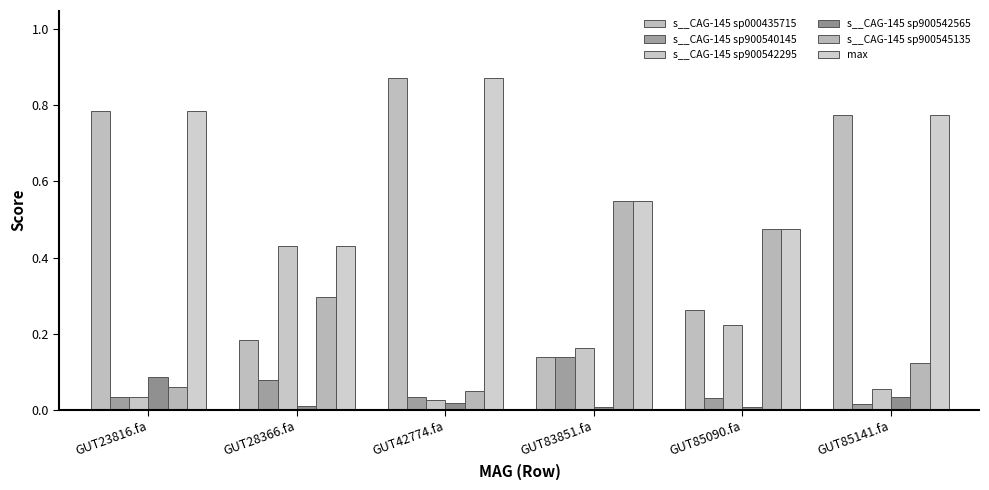

At which label does s__CAG-145 sp900545135 reach its minimum?

GUT42774.fa